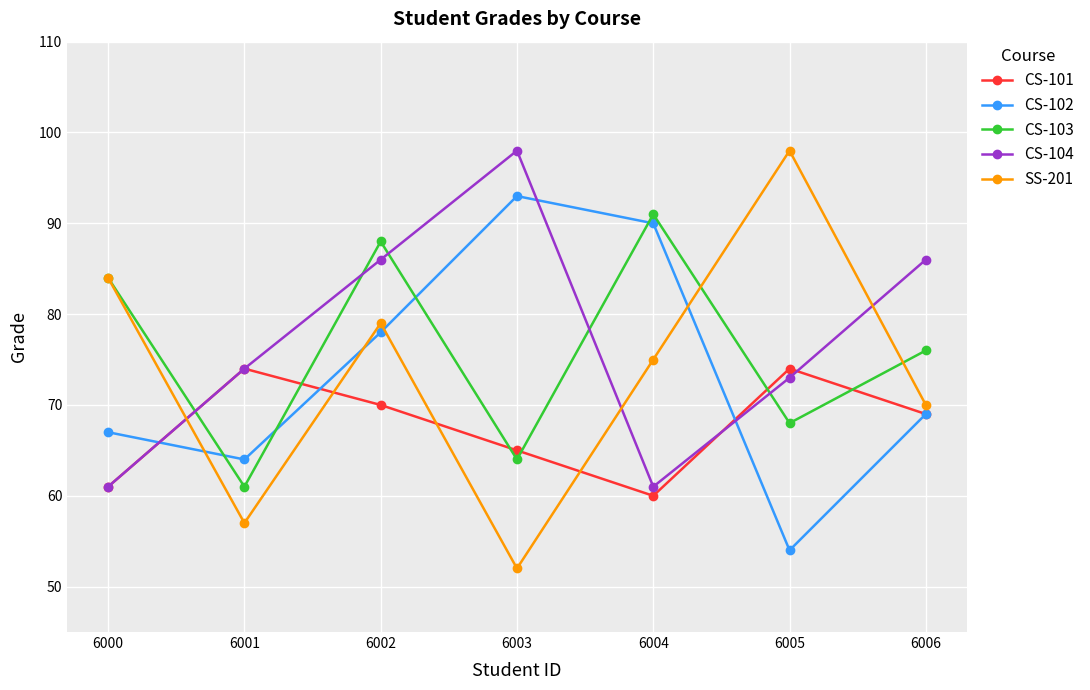

Does the chart display data point markers on the line(s)?

Yes